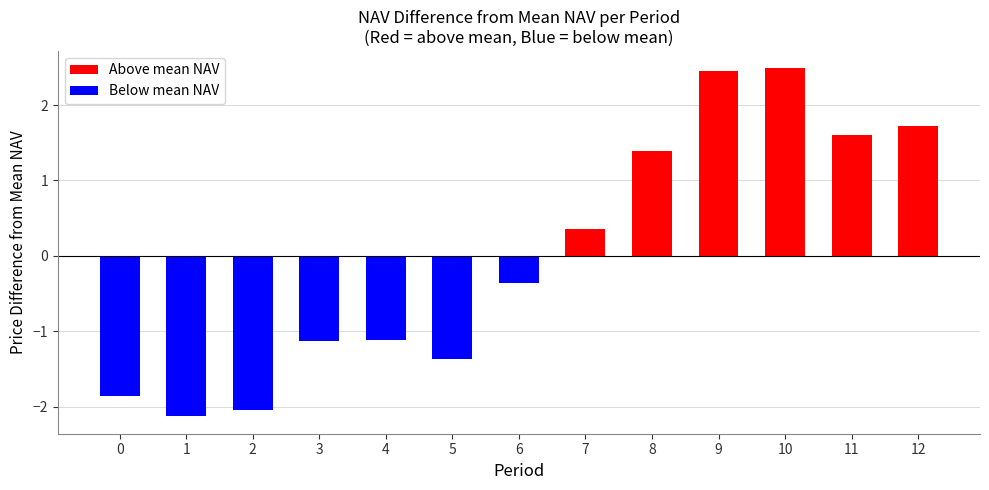

Does the chart contain any negative values?

Yes